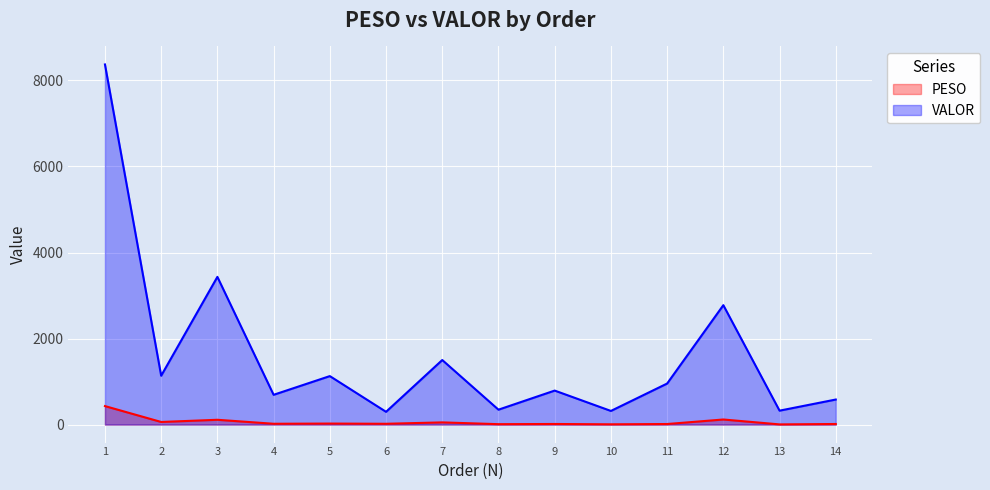

Where is the first local minimum for VALOR?

2